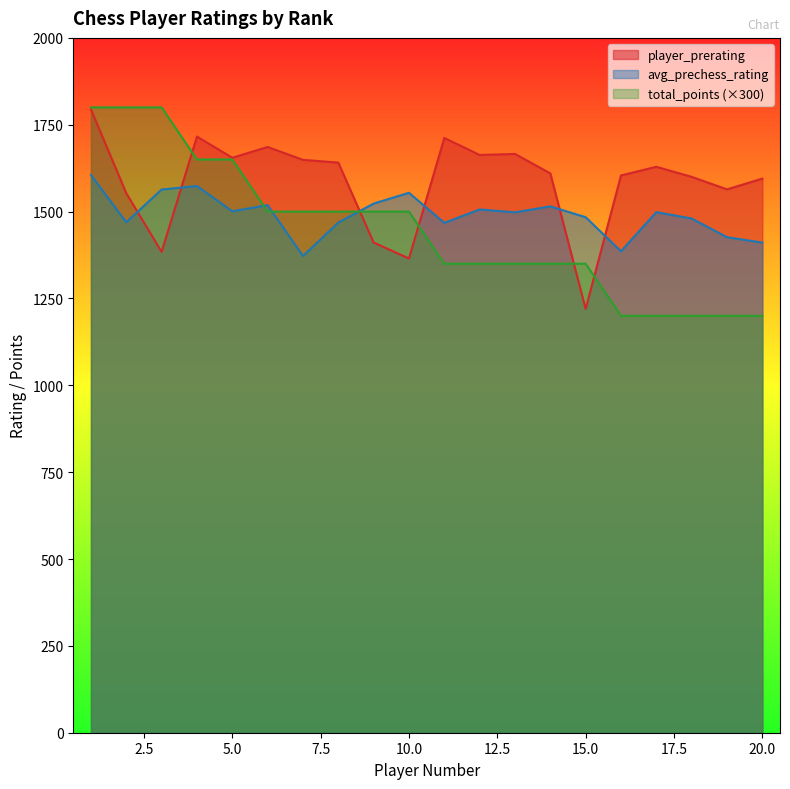

What is the smallest value displayed?

1200.0